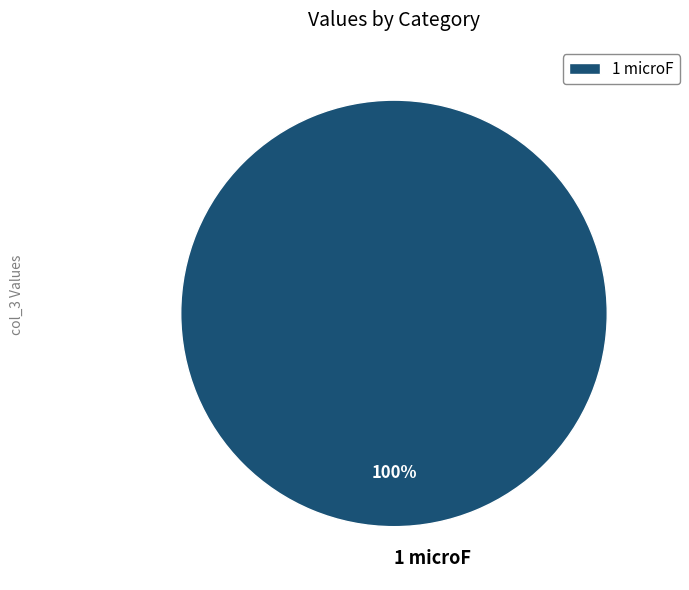

True or false: 1 microF accounts for 100% of the total.

True